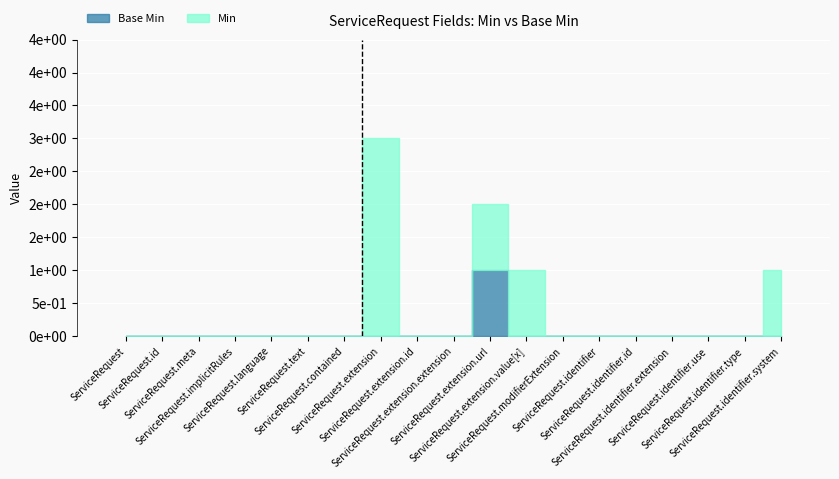

What position from the right is ServiceRequest.identifier.use?

3